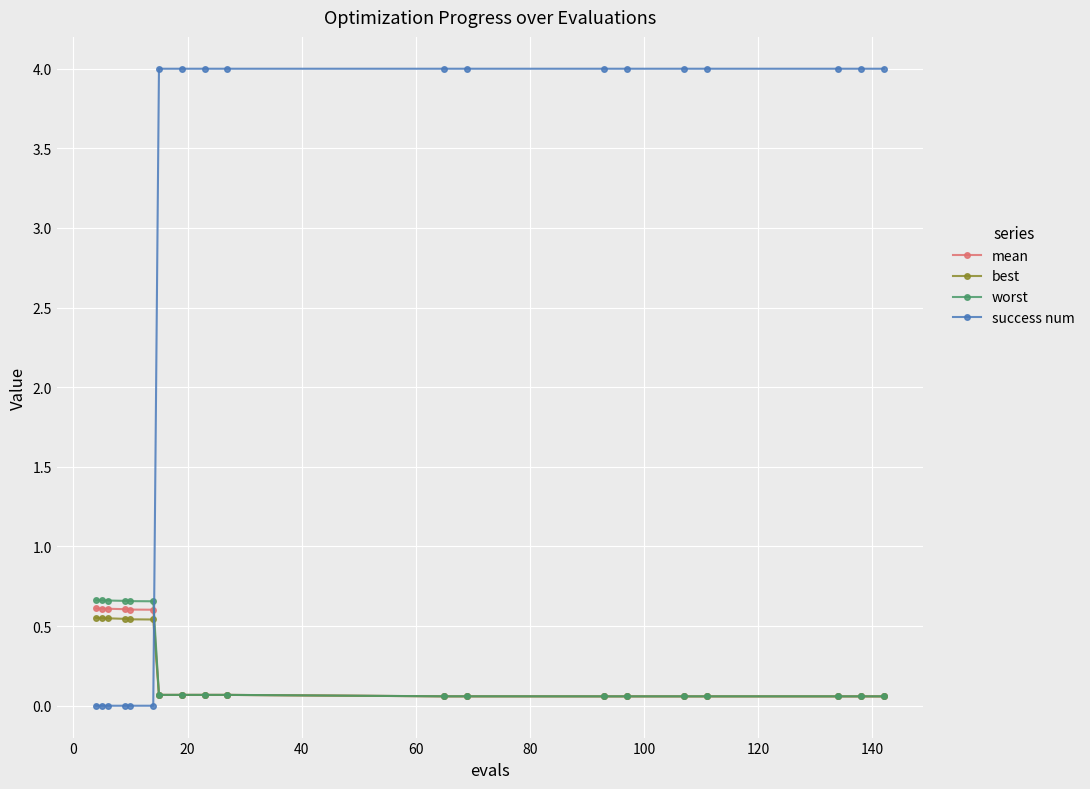

How many distinct data groups are displayed?

4